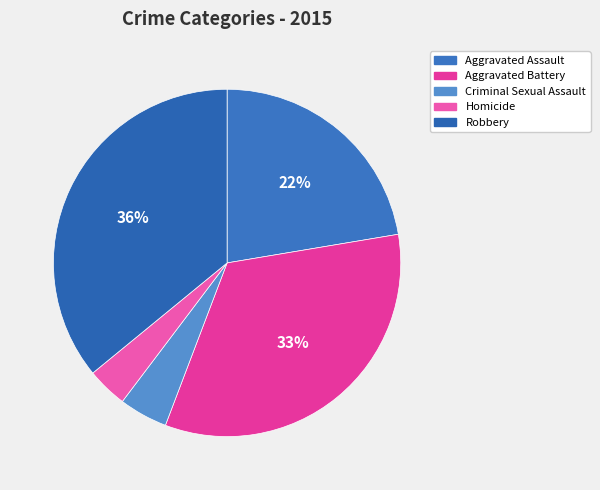

To the nearest percent, what is the difference between the Criminal Sexual Assault and Aggravated Assault slice percentages?

18%